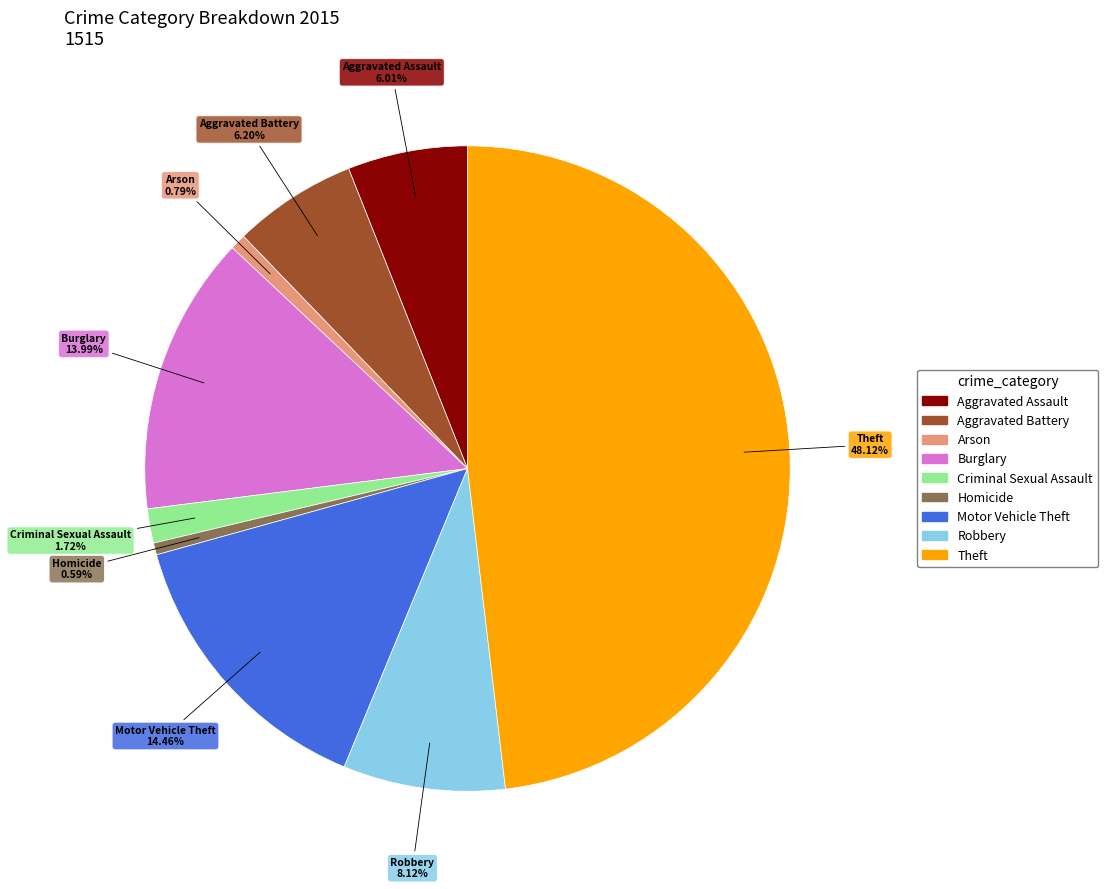

Combined, do Robbery and Aggravated Battery account for over 50%?

No